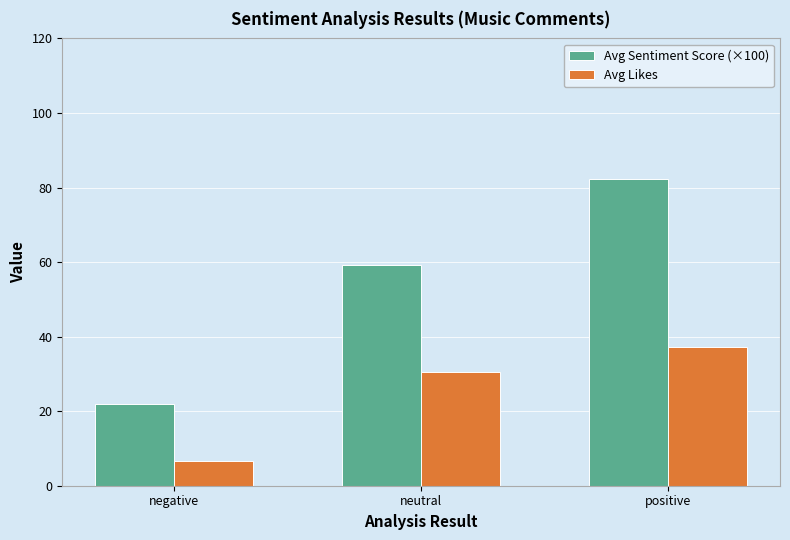

Reading right to left, extract all data points from this chart.

Avg Sentiment Score (×100): positive=82.4	neutral=59.2	negative=22.0
Avg Likes: positive=37.1	neutral=30.5	negative=6.6